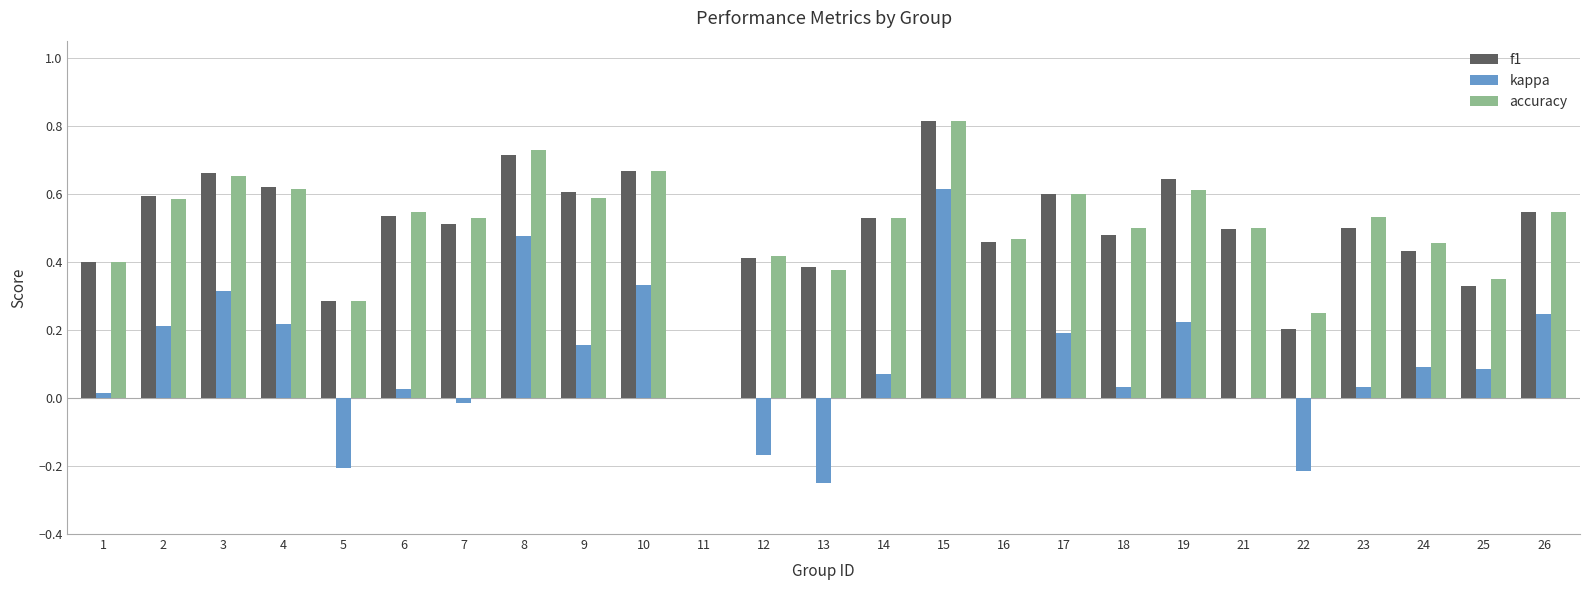

Count the number of categories in the chart.

25